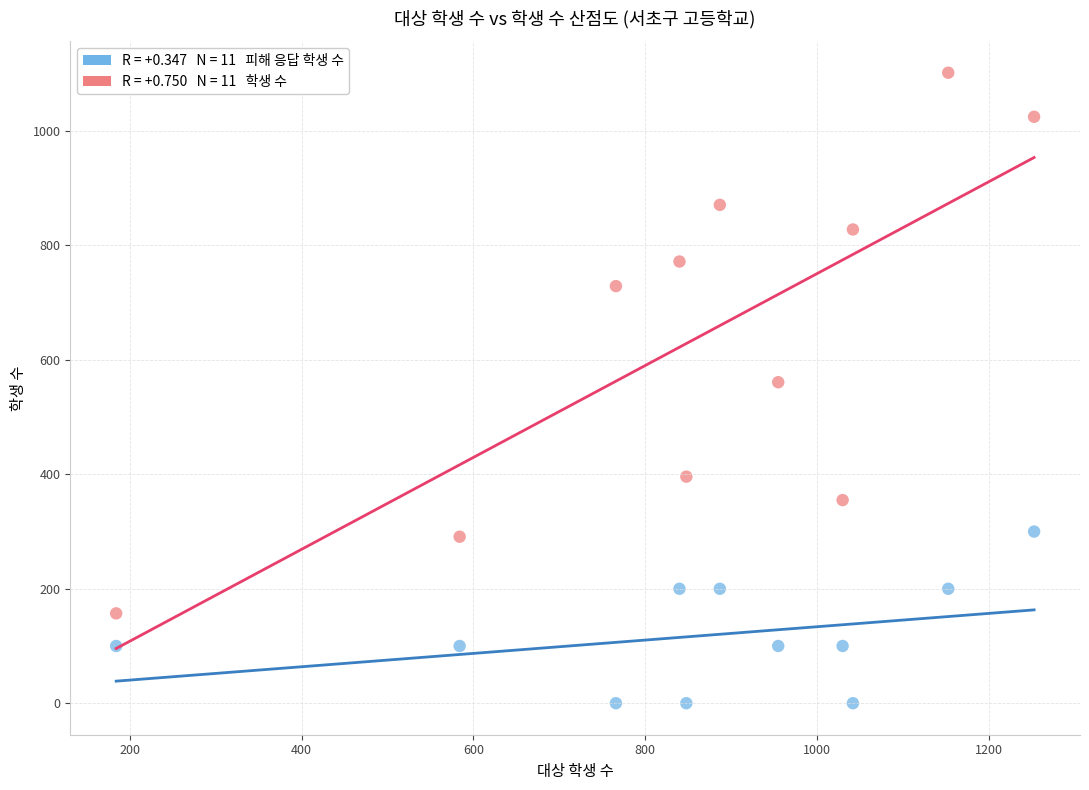

Across all data points, what is the range of Y values (max minus min)?

1102